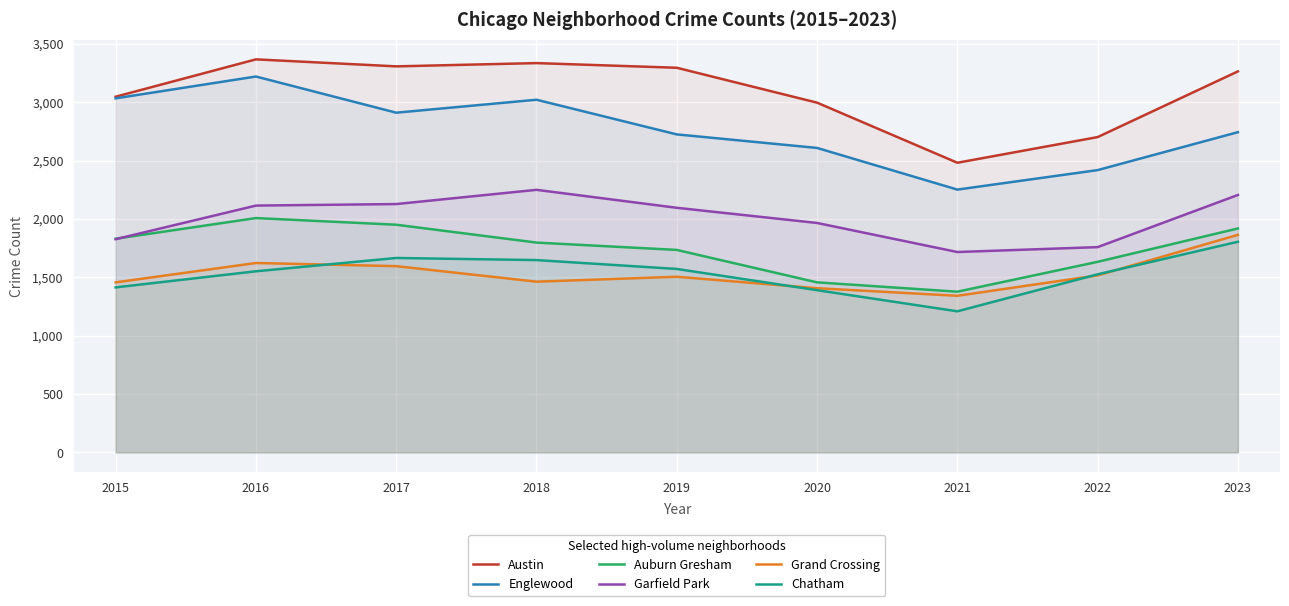

How many values in the Garfield Park series exceed 2096?

4